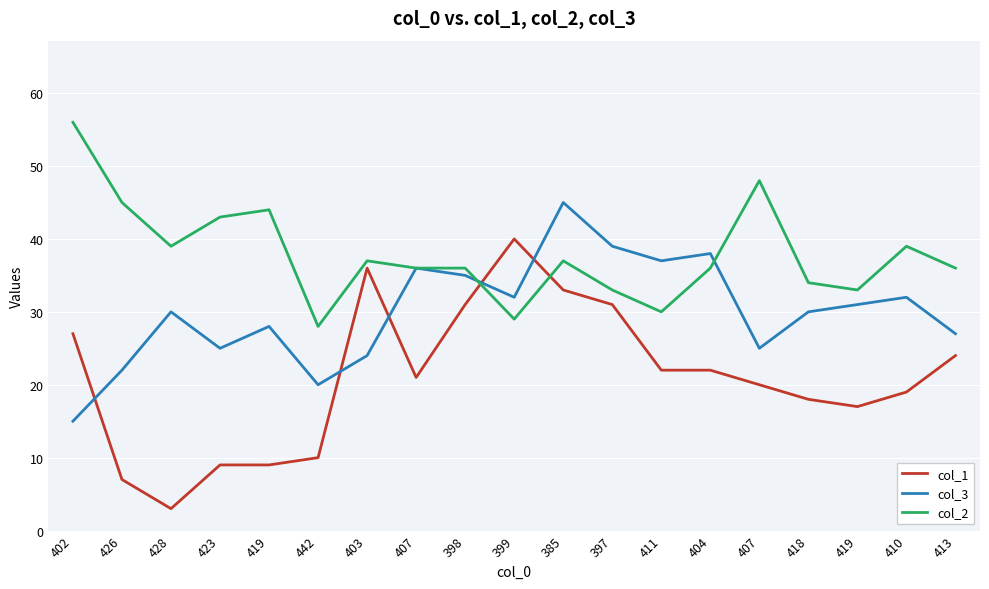

What is the sum of all col_1 values?

399